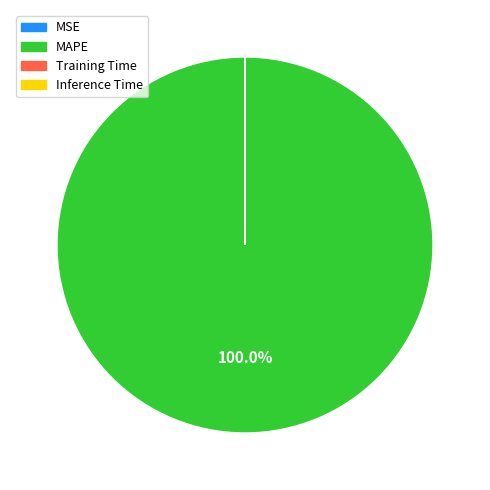

Which category accounts for the majority?

MAPE